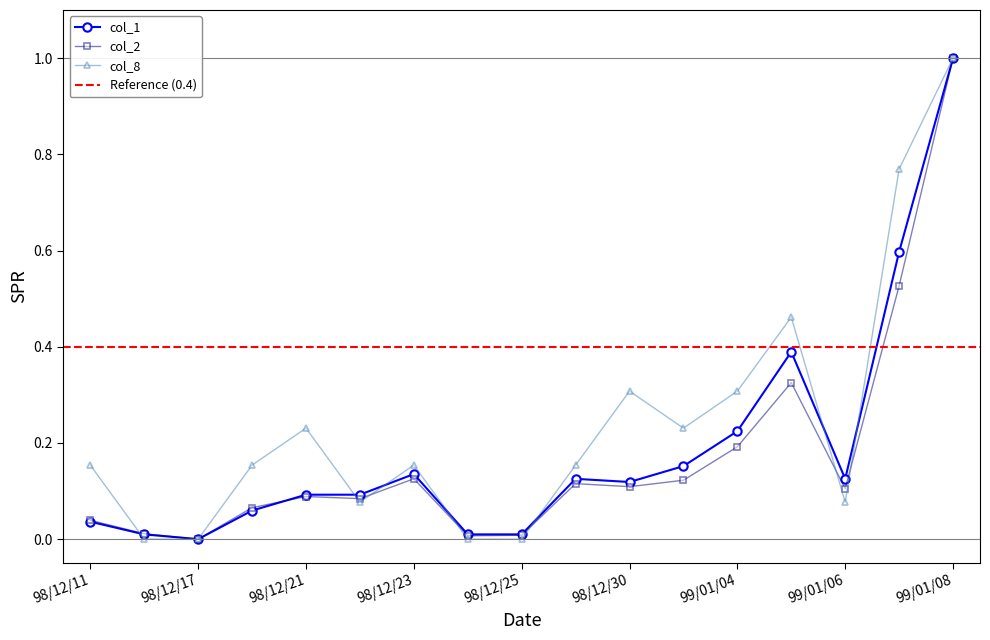

What is the difference between the second highest and minimum values in the col_1 series?

0.6